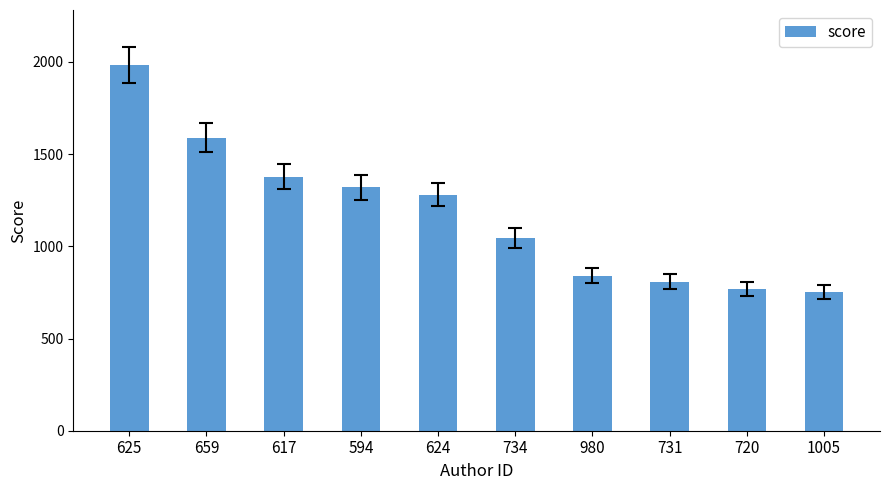

Where is the data nearest to the value 1368?

617